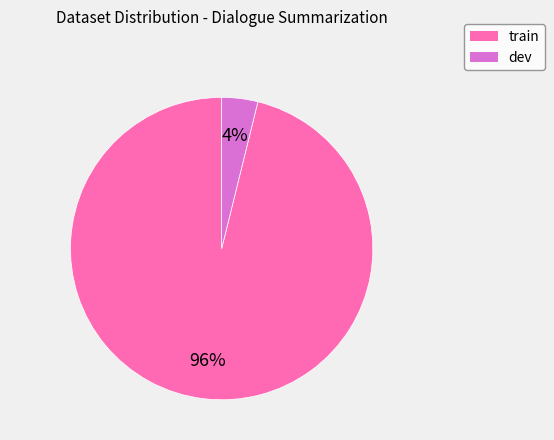

Does any single category account for the majority?

Yes